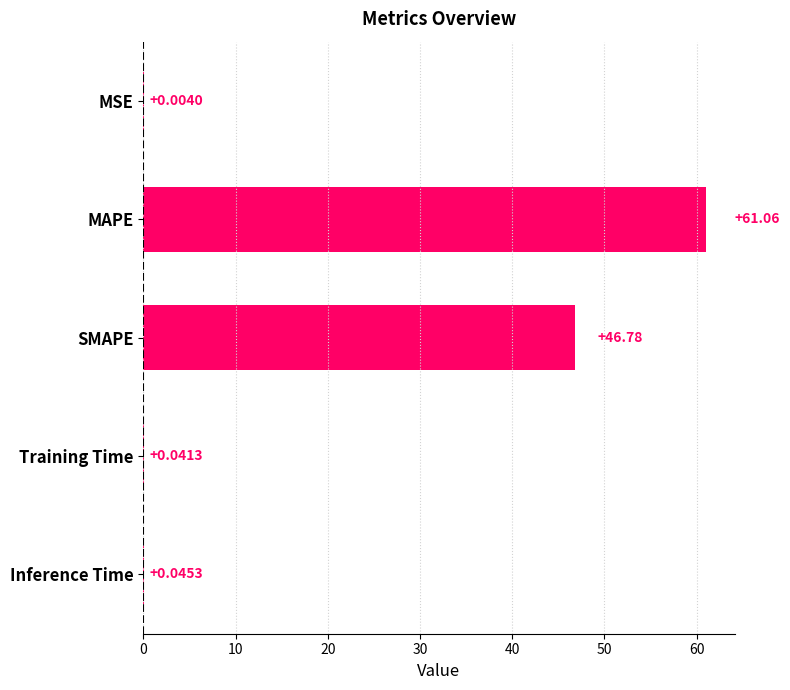

Approximately how many times larger is the value at SMAPE compared to MAPE?

0.8